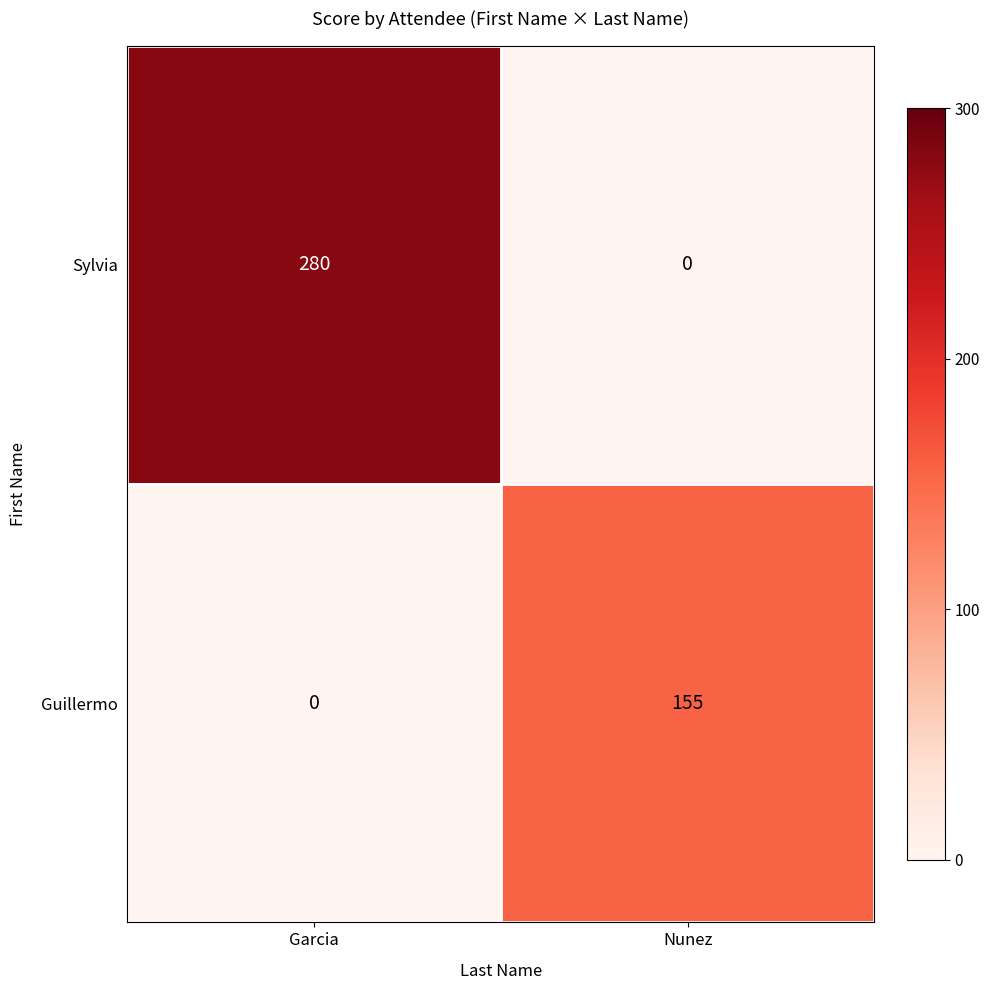

What is the maximum value shown in the chart?

280